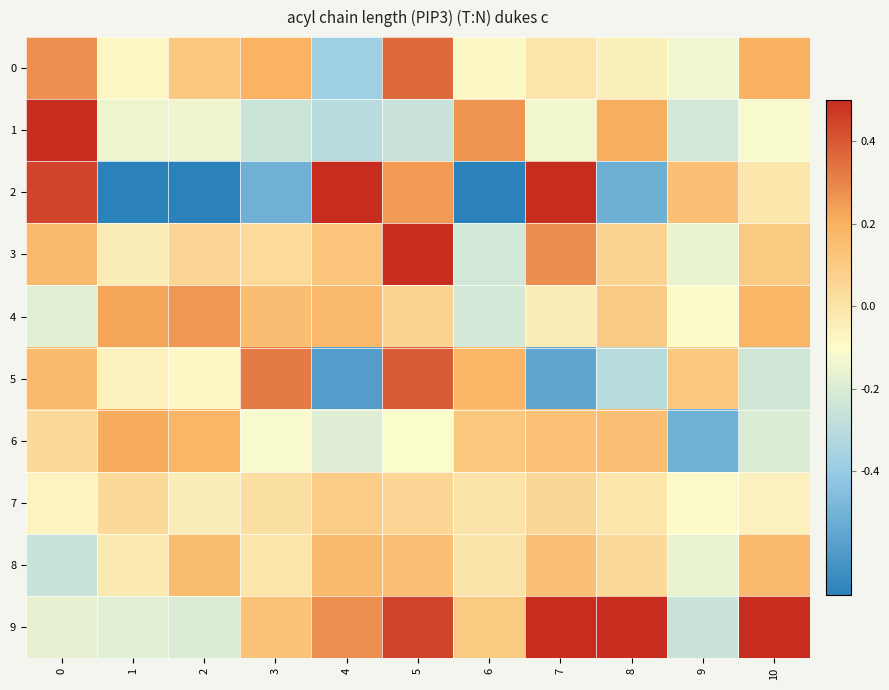

Which series changed the most between 3 and 4?

2